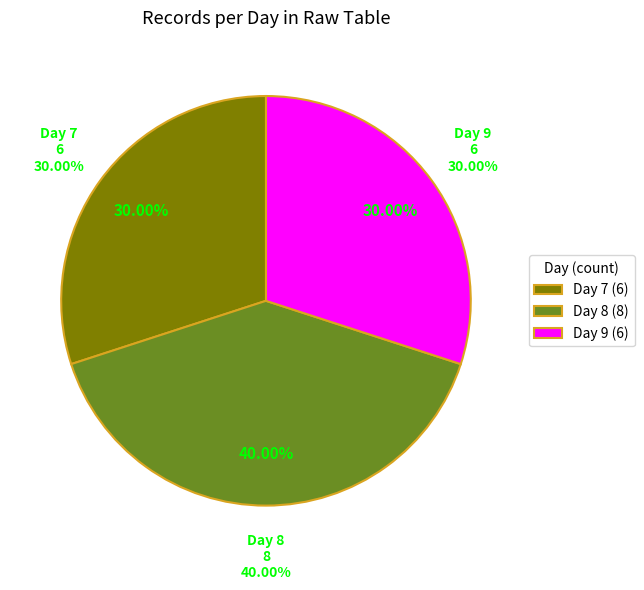

Which slice is the smallest?

day_9